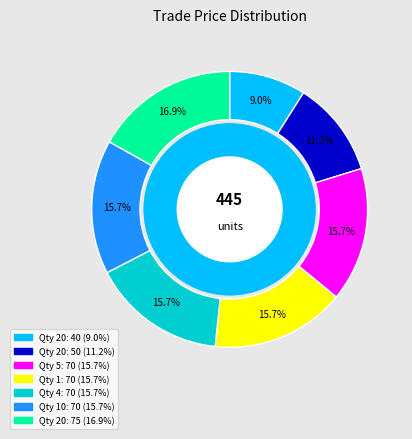

To the nearest percent, what is the difference between the largest and smallest slice percentages?

8%